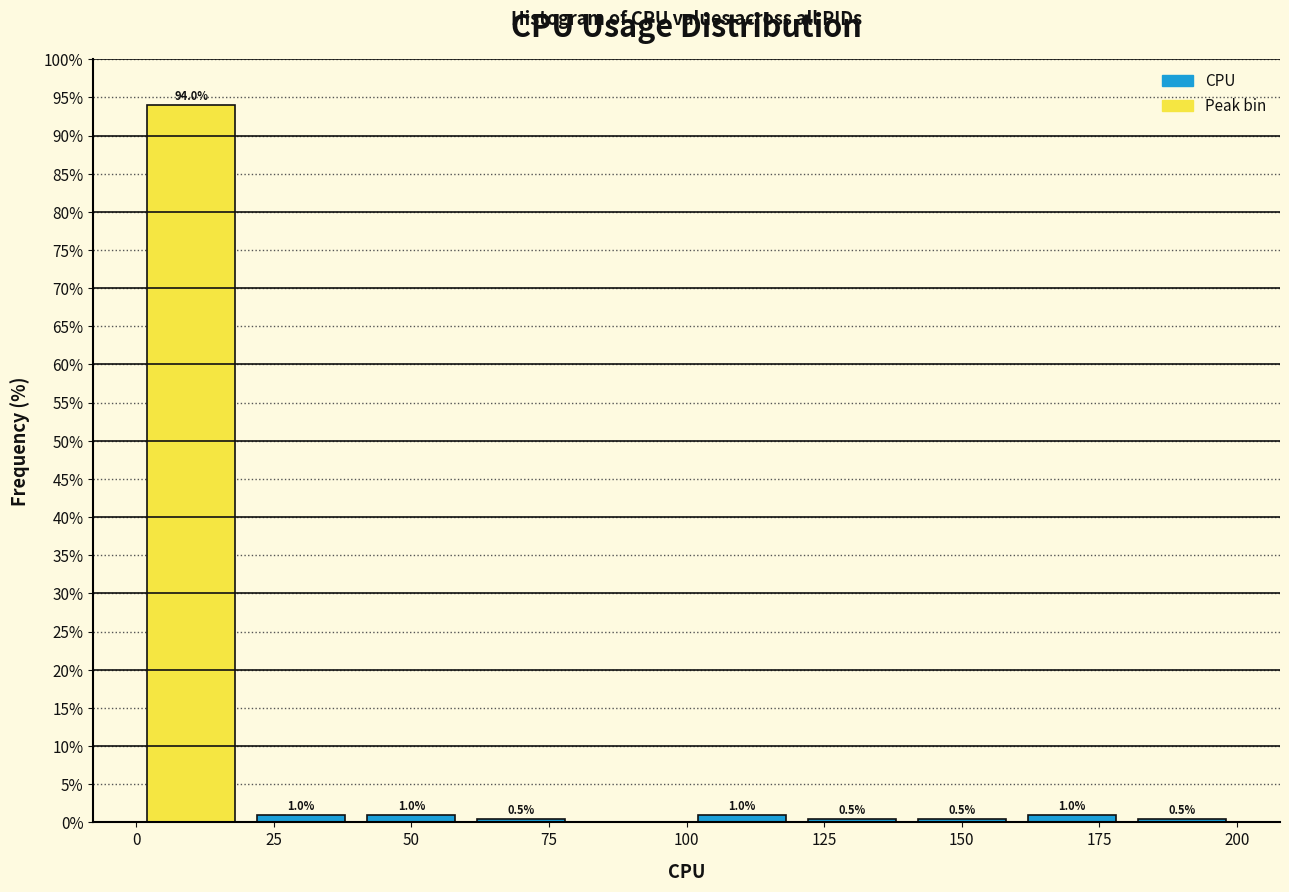

Which range on the x-axis has the tallest bar?

0 to 20